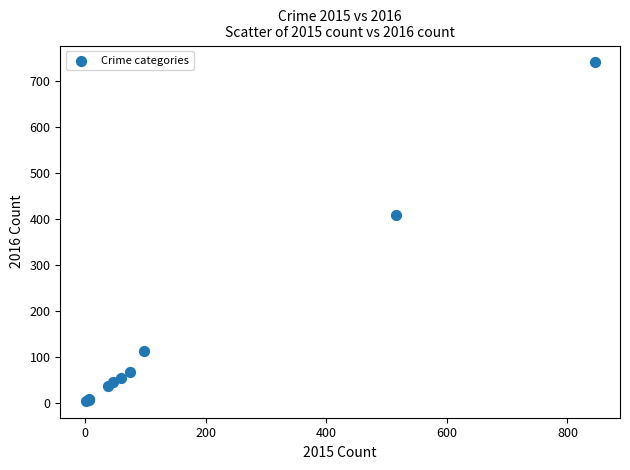

What Y value in the scatter plot is closest to 372?

409